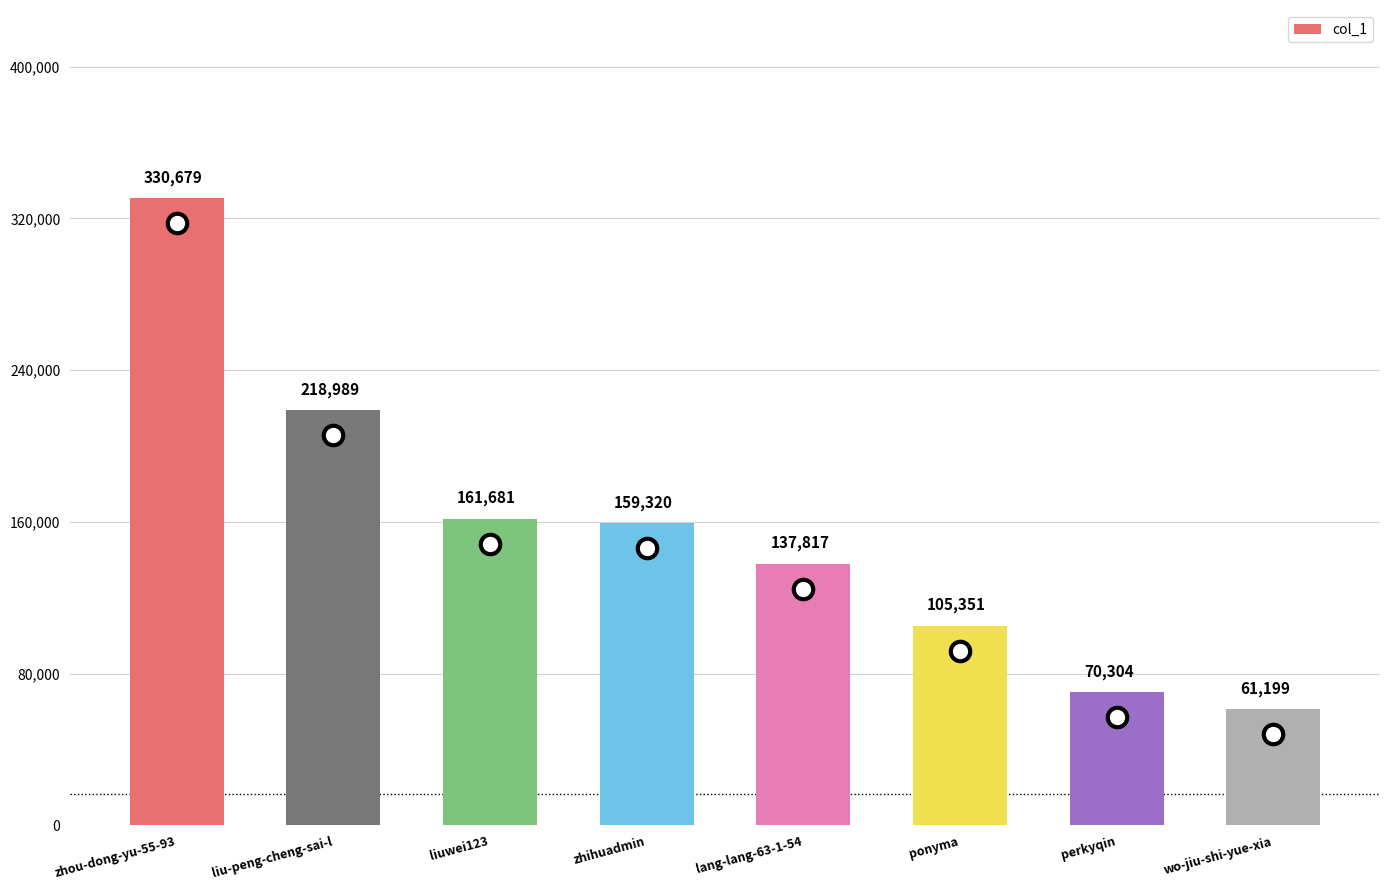

Which category has the lowest value across all series?

wo-jiu-shi-yue-xia